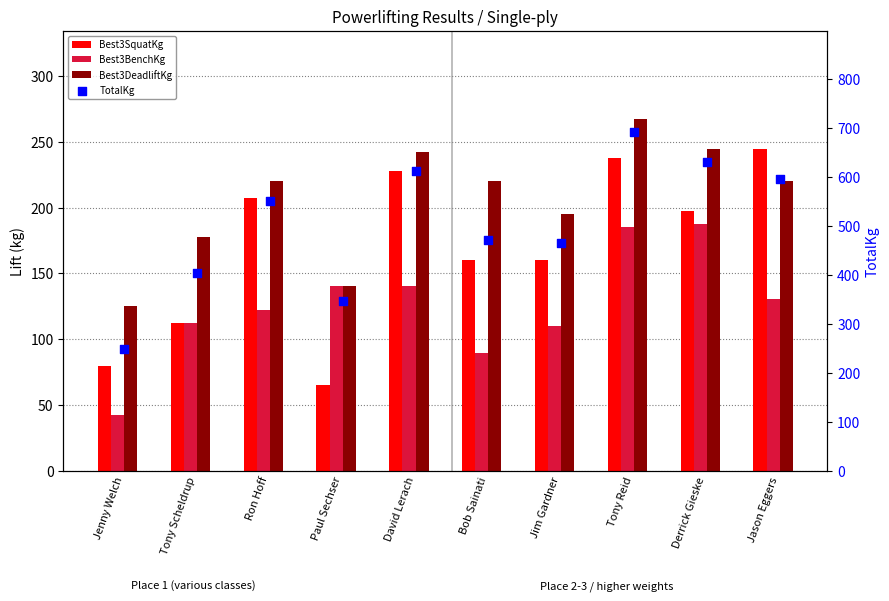

At which category is the sum across all series the highest?

Tony Reid